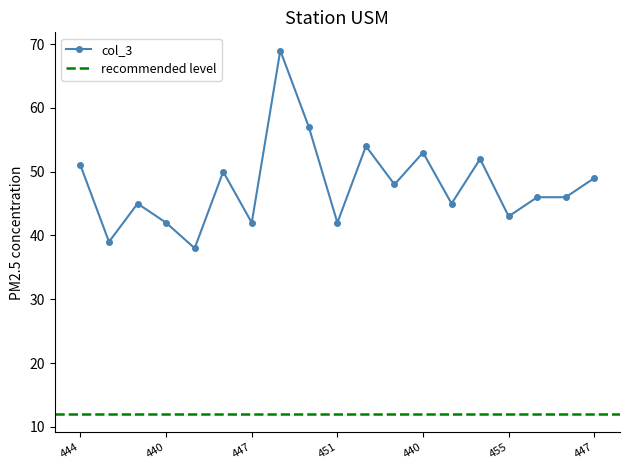

In col_1, how many points are higher than both neighbors (excluding endpoints)?

6